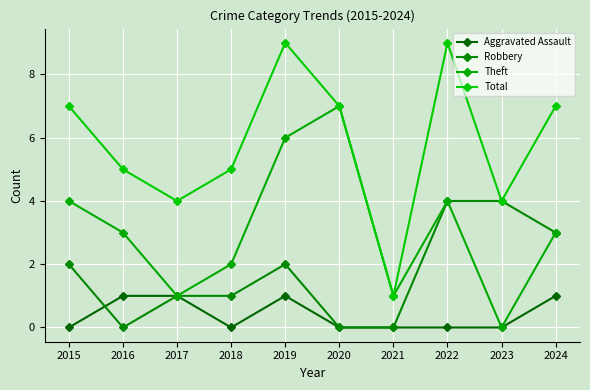

What is the sum of all Total values?

58